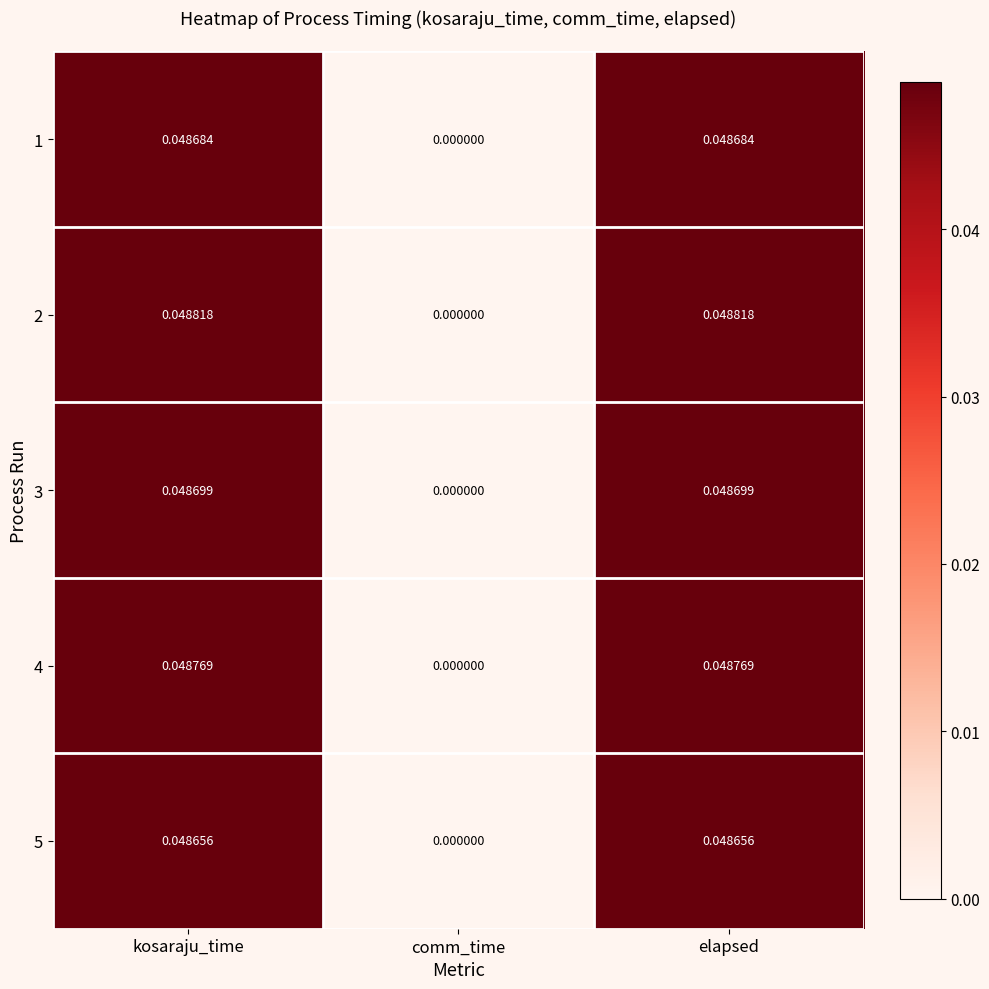

At which label is 4 closest to 0?

comm_time